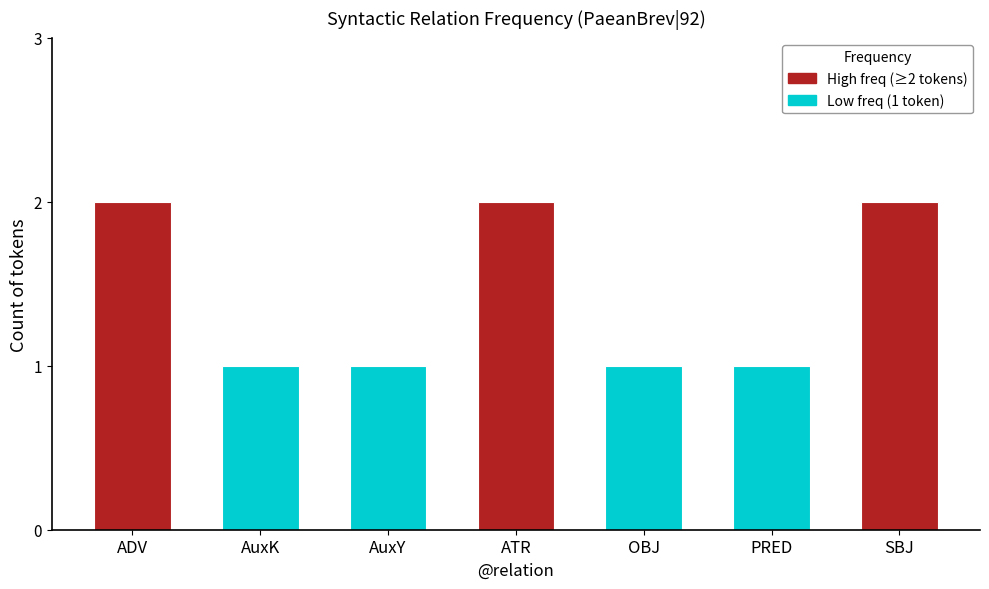

Count the values in the range 1 to 2.

7